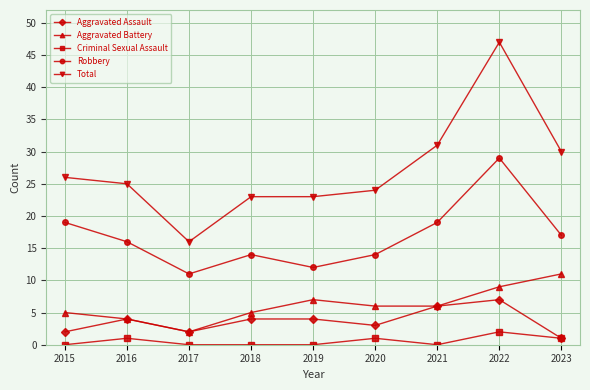

List the series in order of their peak value, lowest first.

Criminal Sexual Assault, Aggravated Assault, Aggravated Battery, Robbery, Total